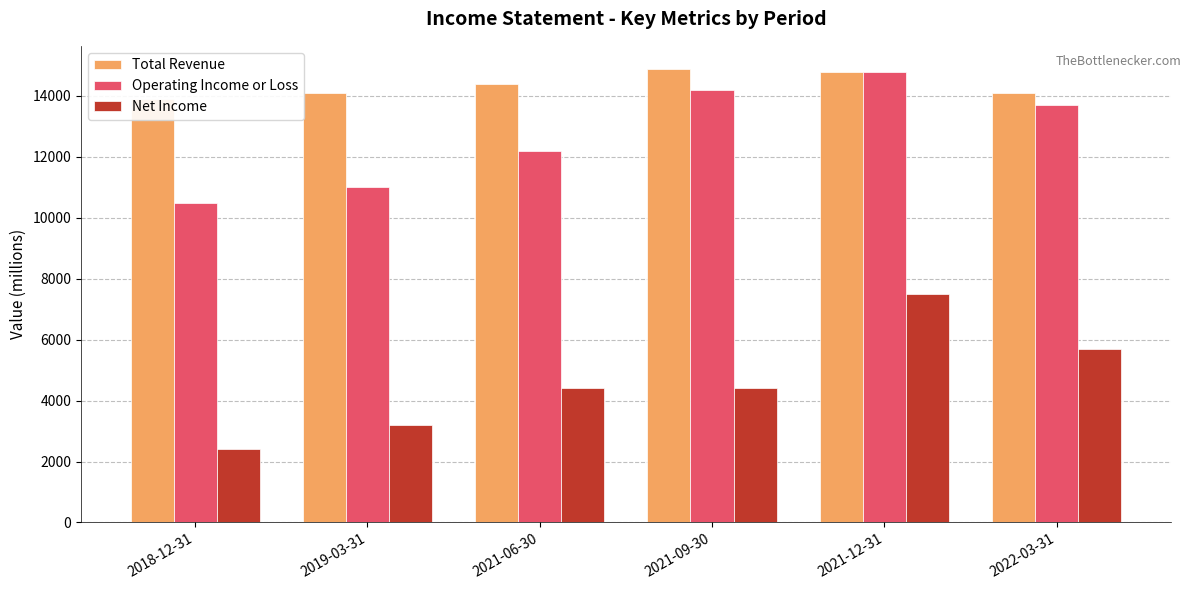

How many groups of bars are there?

6